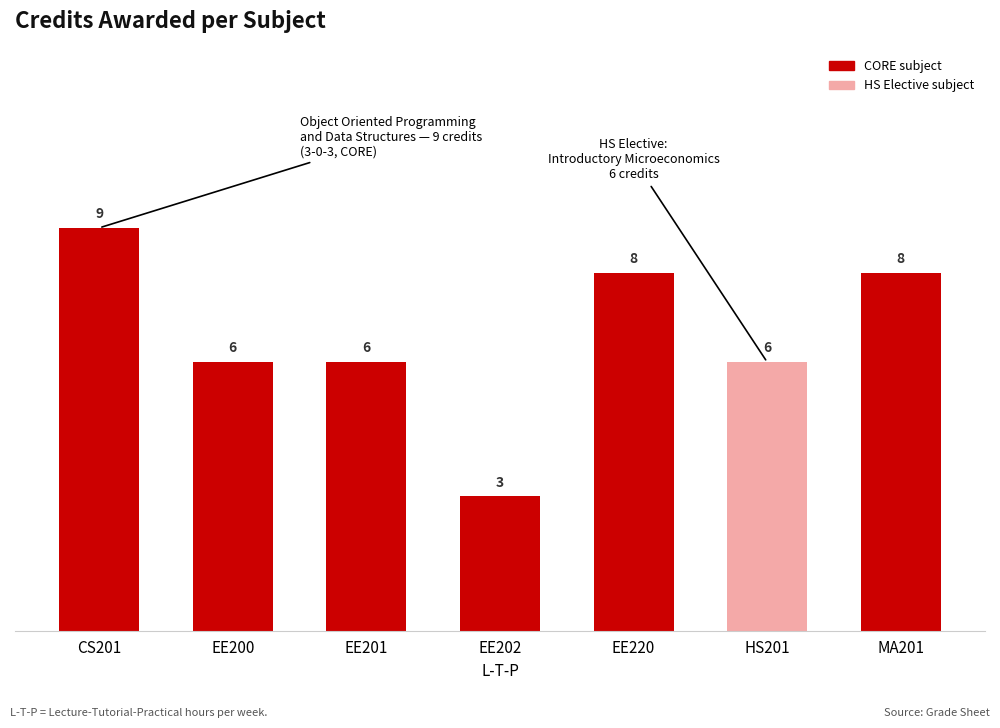

What is the greatest value displayed?

9